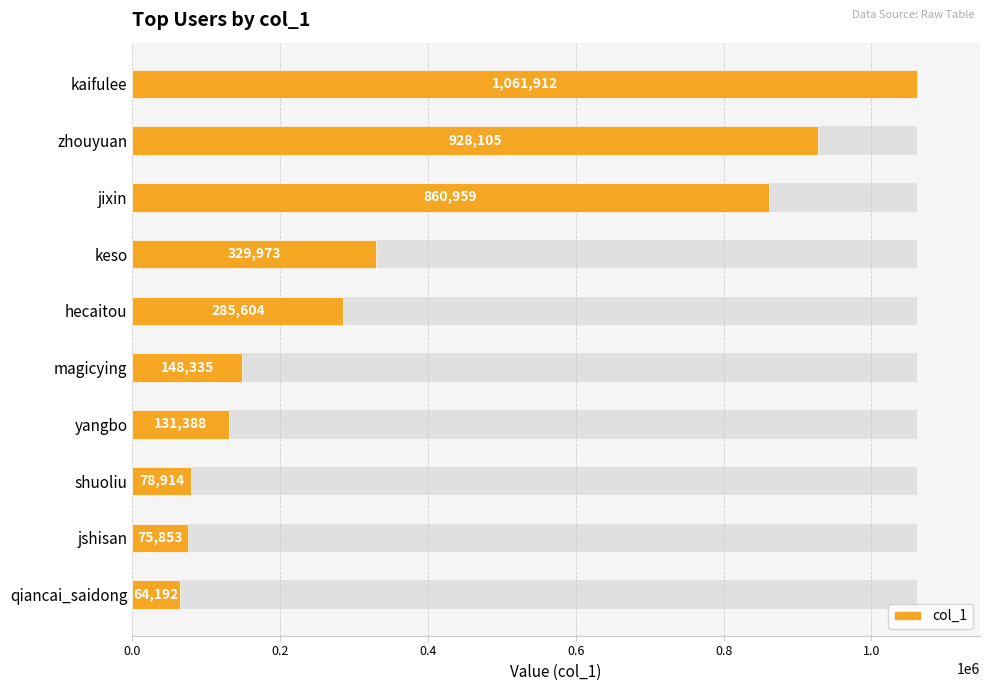

What is the smallest value displayed?

64192